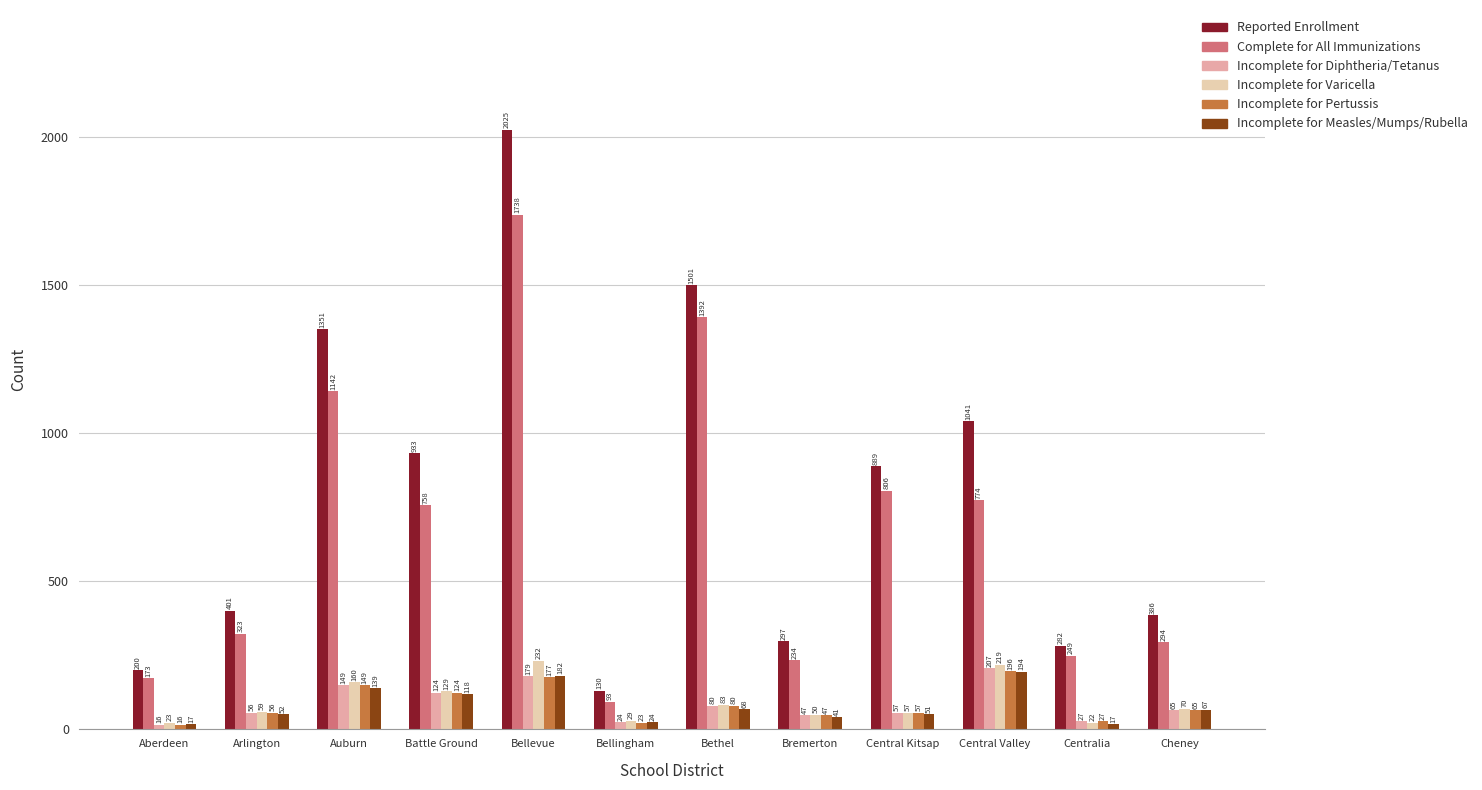

What is the greatest value displayed?

2025